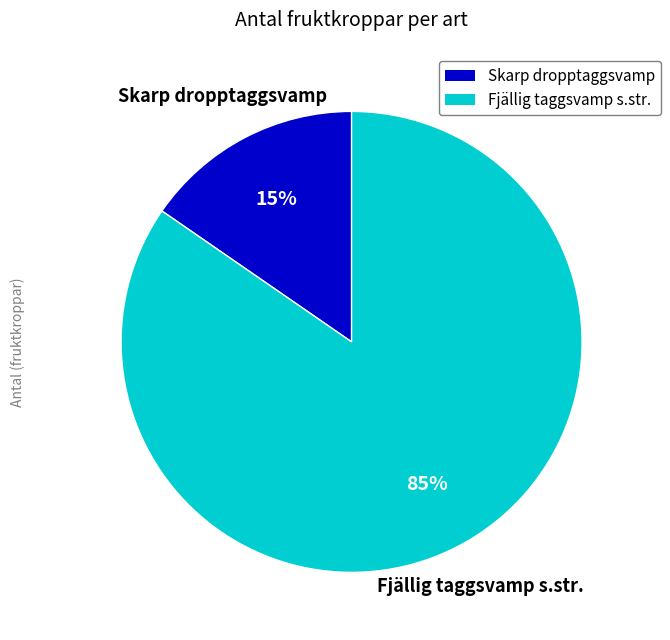

Is it true that Fjällig taggsvamp s.str. is 95% of the pie?

False